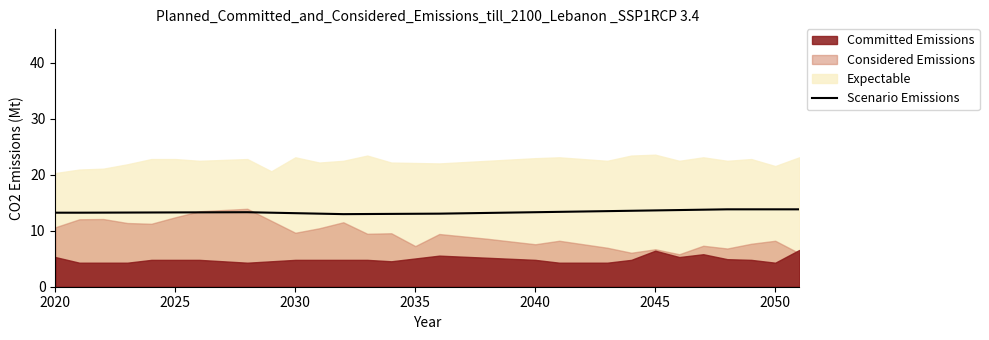

What is the maximum value for Scenario Emissions?

13.8